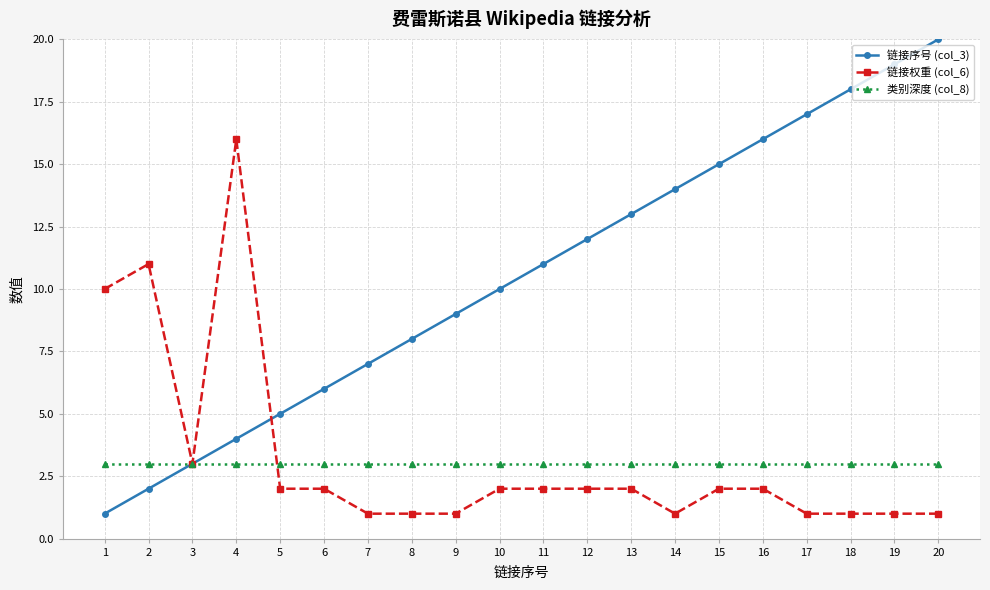

What are all the series names shown in the legend?

链接序号 (col_3), 链接权重 (col_6), 类别深度 (col_8)